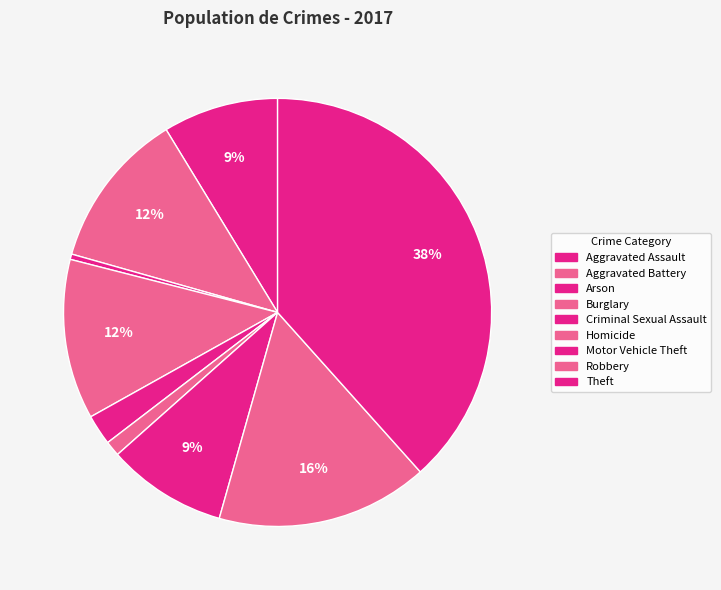

How many segments does this pie chart have?

9